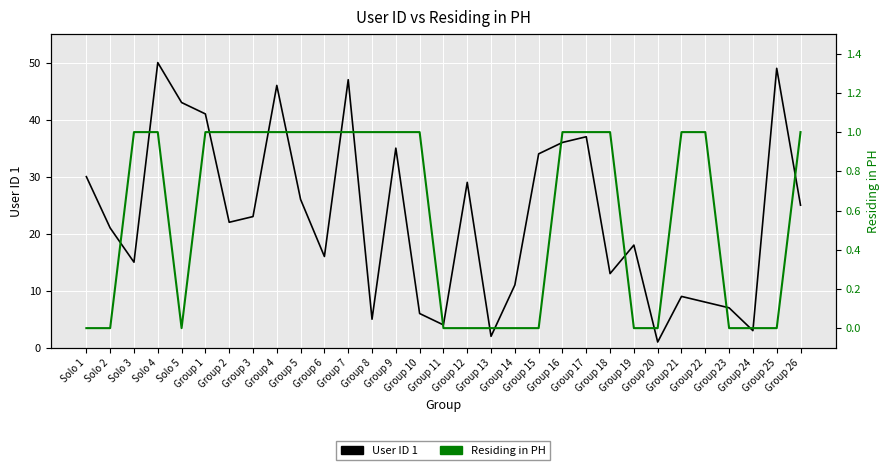

Which category has the lowest value across all series?

Solo 1